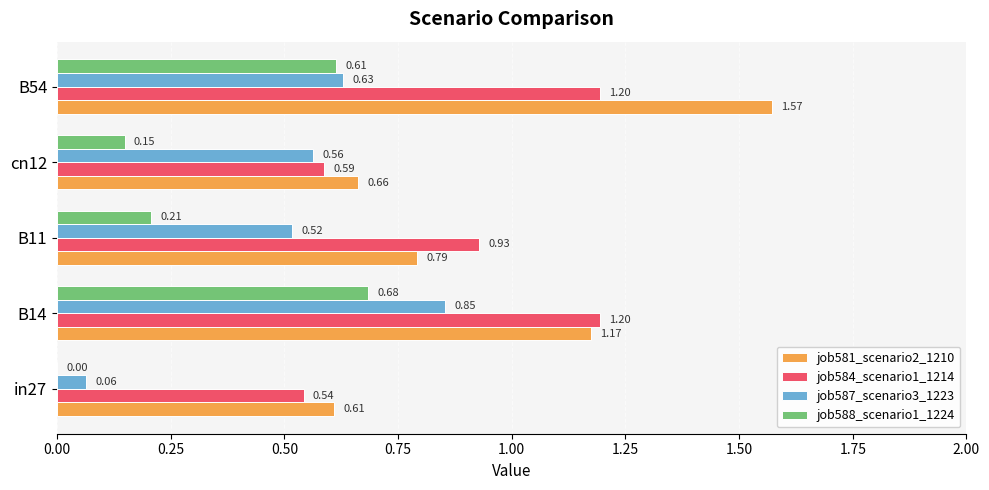

Which series changed the most between in27 and B14?

job587_scenario3_1223